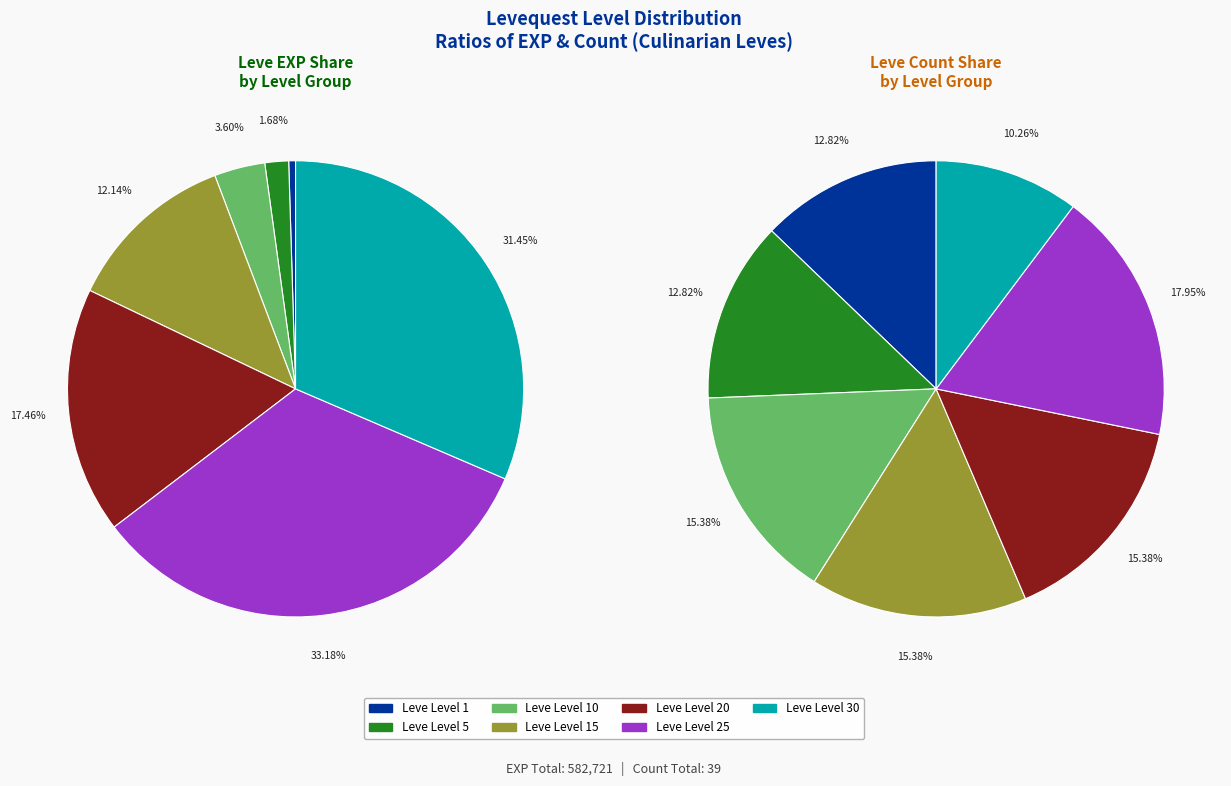

True or false: Leve Level 5 accounts for 13% of the total.

True